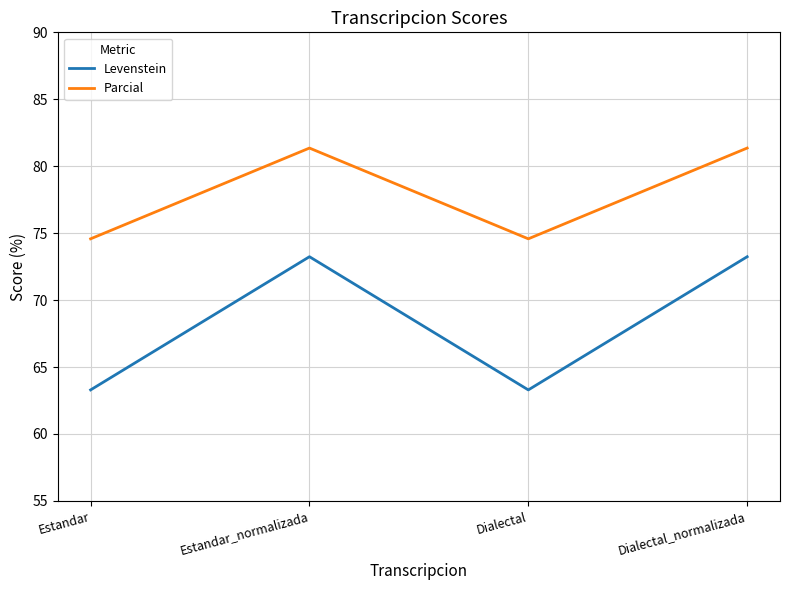

What is the maximum value shown in the chart?

81.4